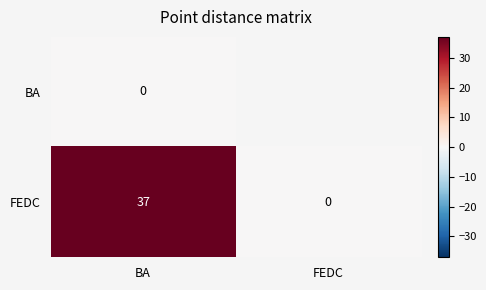

Rank the series at BA from highest to lowest value.

FEDC, BA